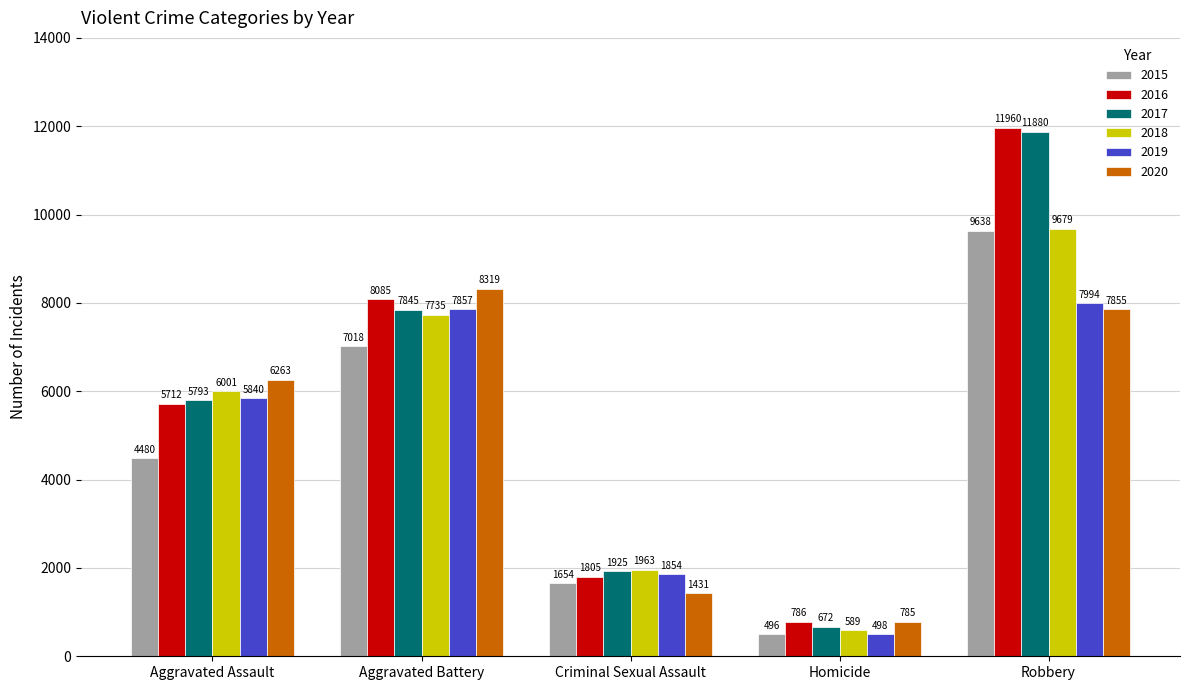

What is the label of the 4th bar from the left?

Homicide